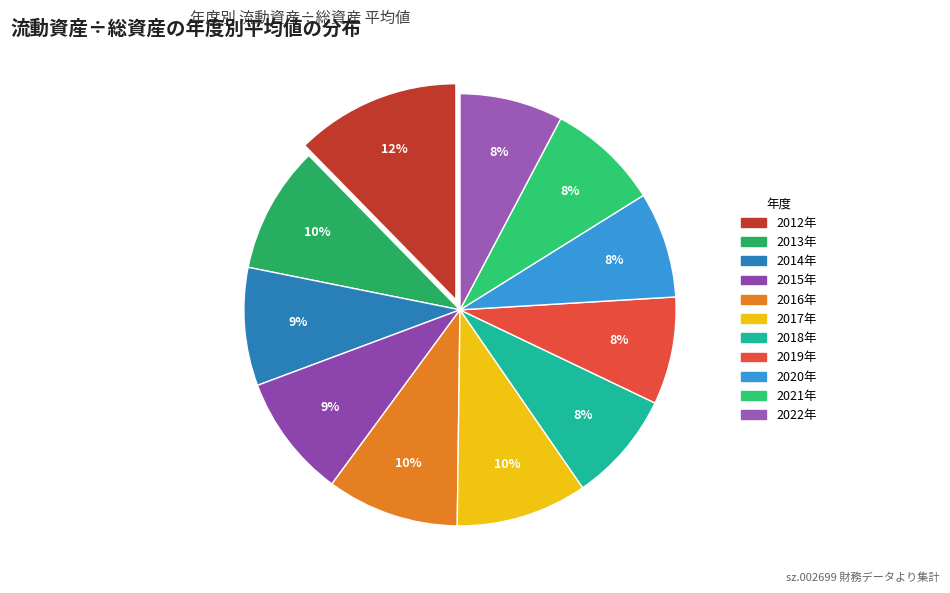

Does any single category account for the majority?

No